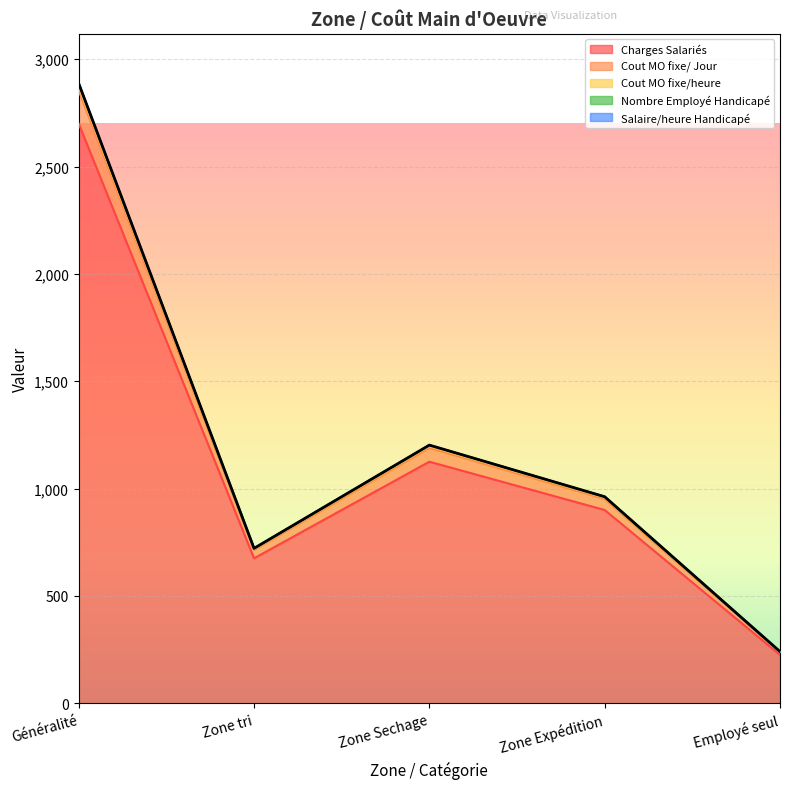

At which category is the sum across all series the highest?

Généralité